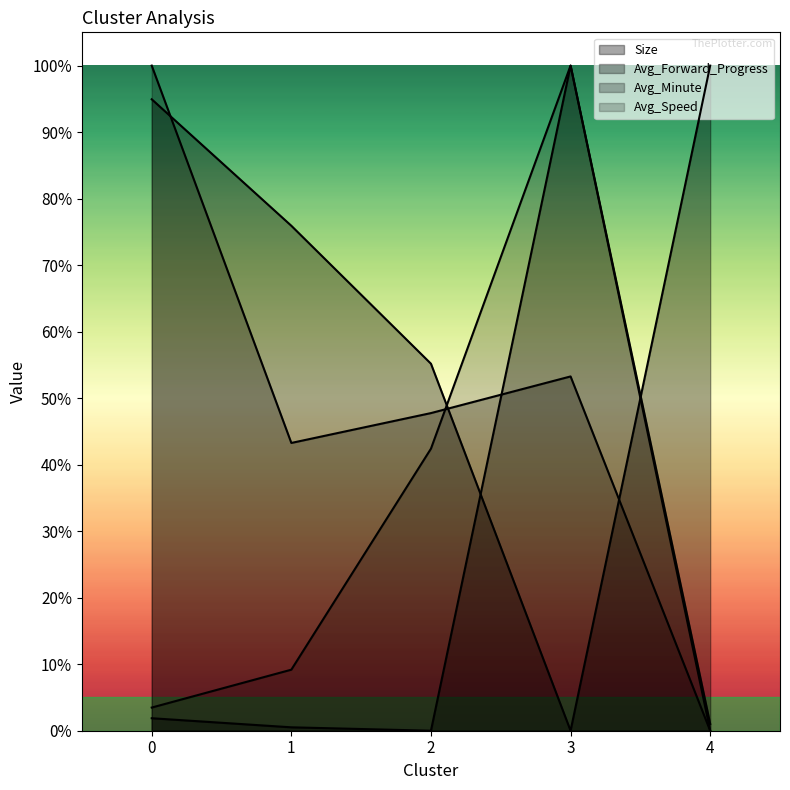

List the labels in order of Avg_Speed value, smallest first.

4, 0, 1, 2, 3